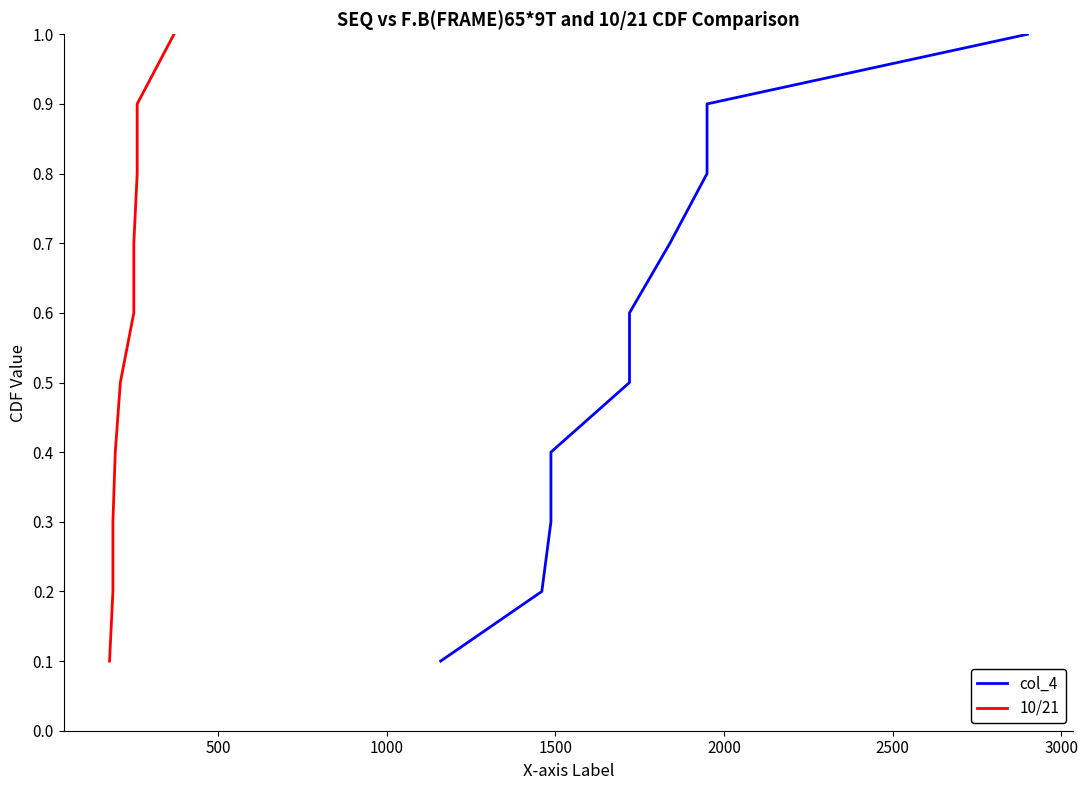

Is it true that 10/21 equals 0.0 at 0?

False